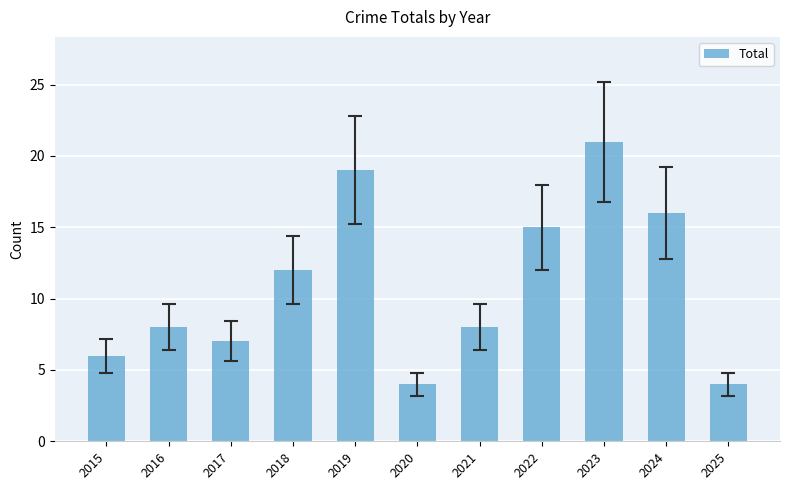

Read the value at 2025.

4